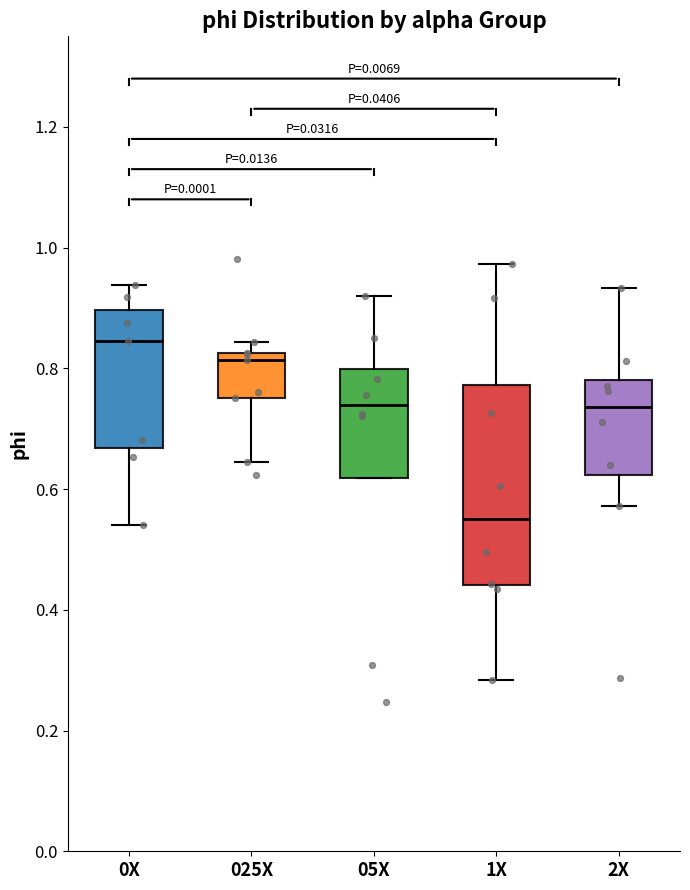

Comparing the boxes themselves (not the whiskers), which one is the tallest?

1X